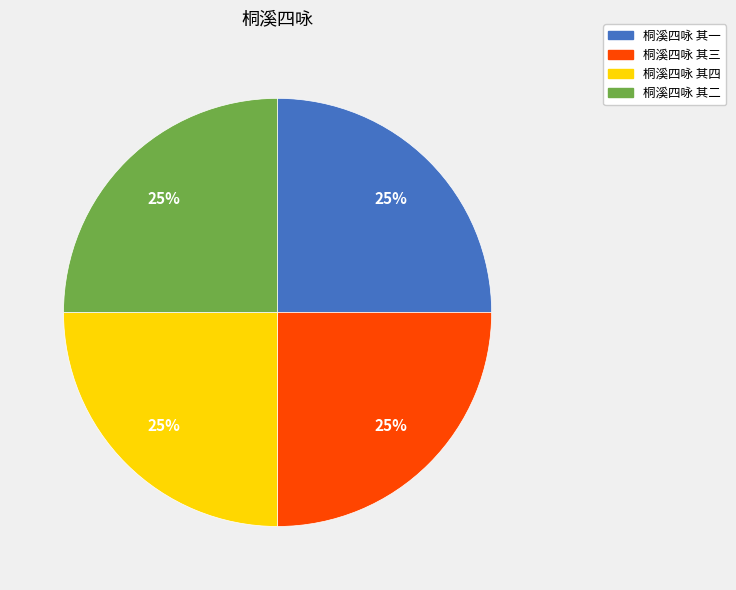

To the nearest percent, what is the combined percentage of 桐溪四咏 其二 and 桐溪四咏 其三?

50%